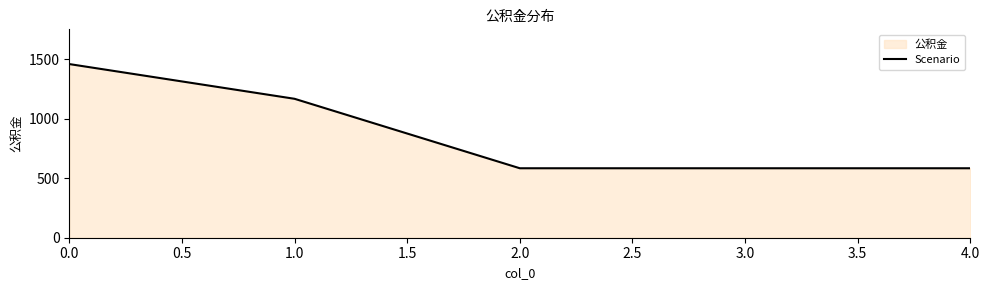

How many lines are shown in the chart?

1